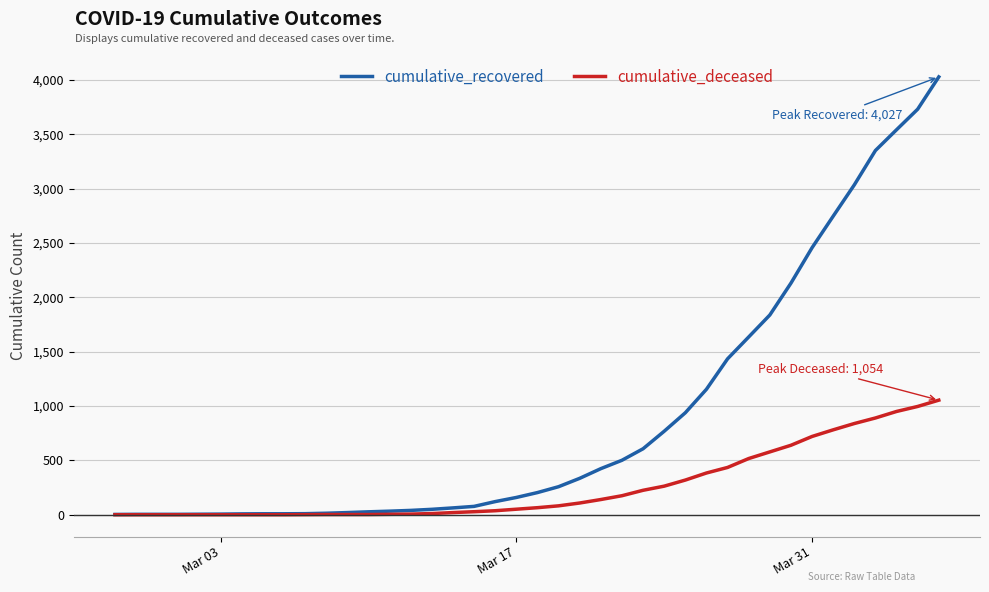

What is the maximum value for cumulative_recovered?

4027